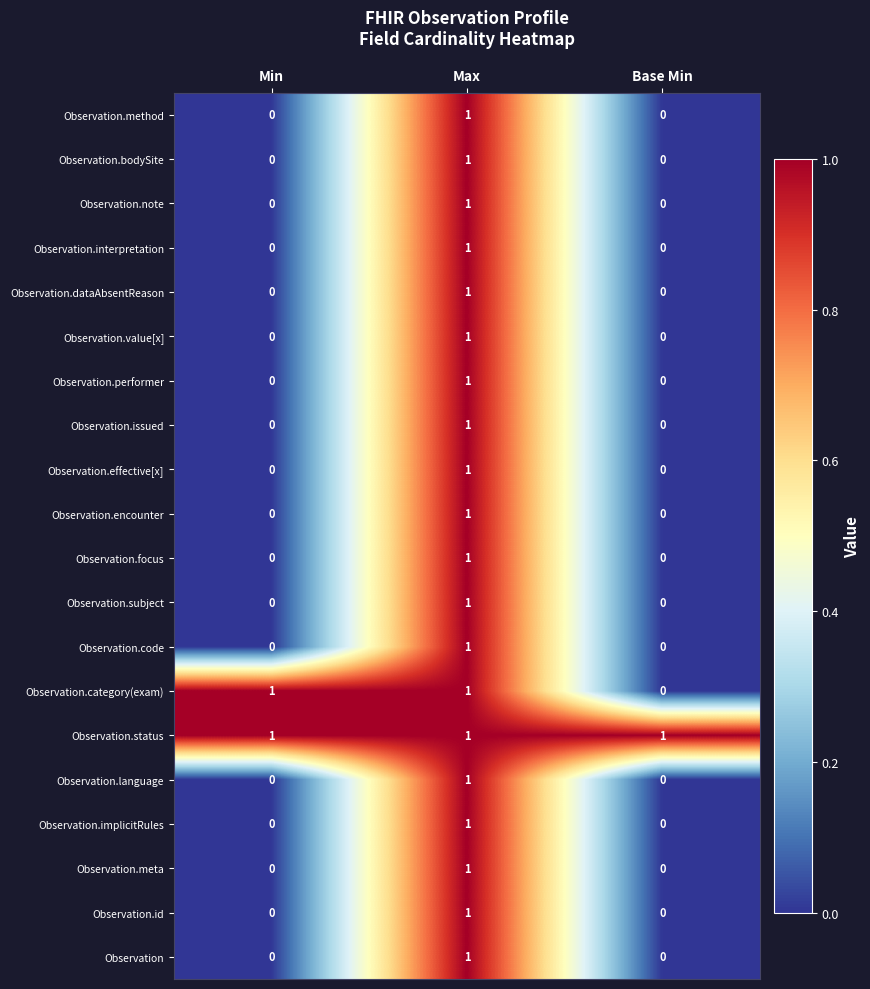

Is the value of Observation.method at Base Min greater than the value of Observation.status at Base Min?

No